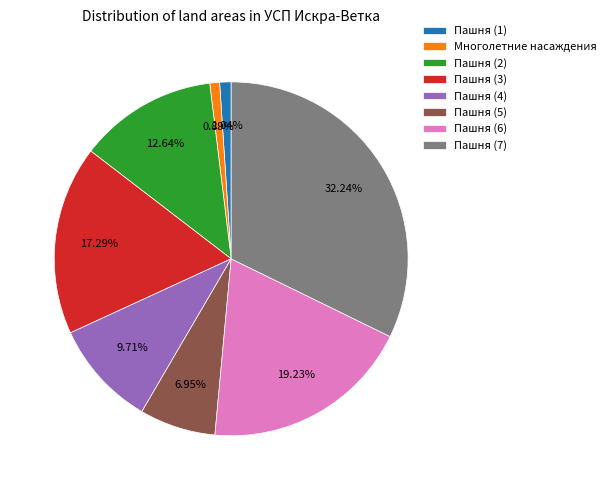

Is it true that Пашня (6) is 11% of the pie?

False